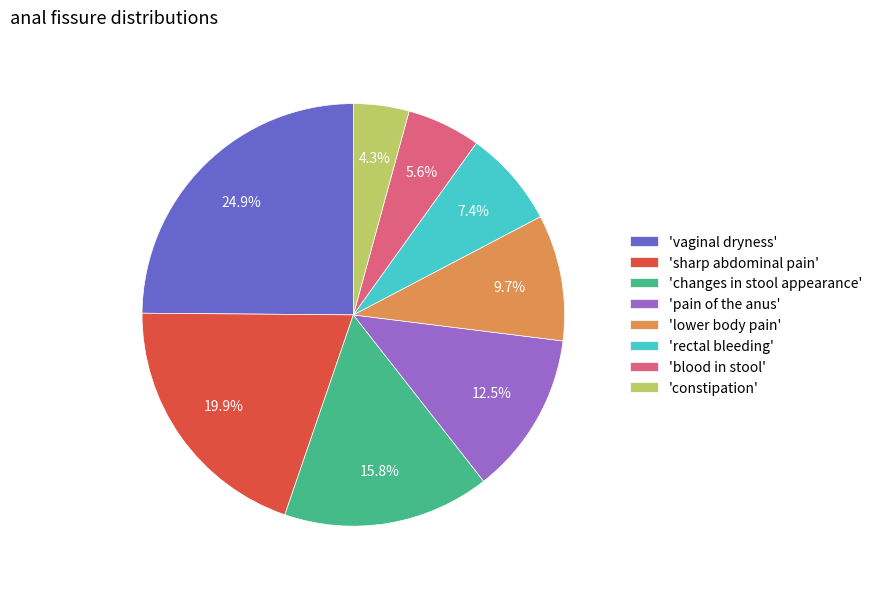

Is the sum of 'pain of the anus' and 'sharp abdominal pain' greater than half?

No